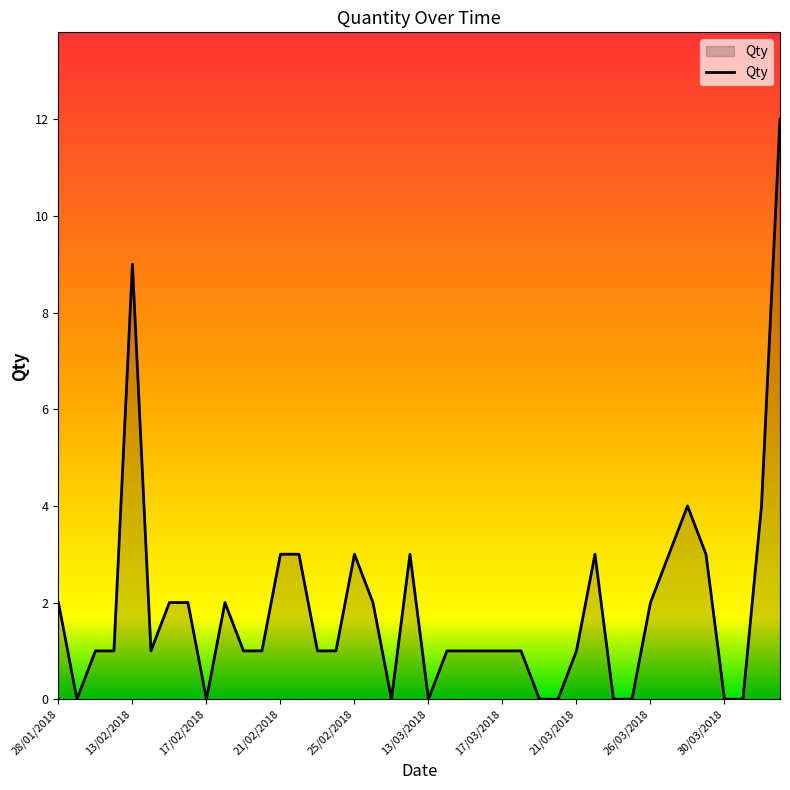

What is the difference between the maximum and minimum values?

12